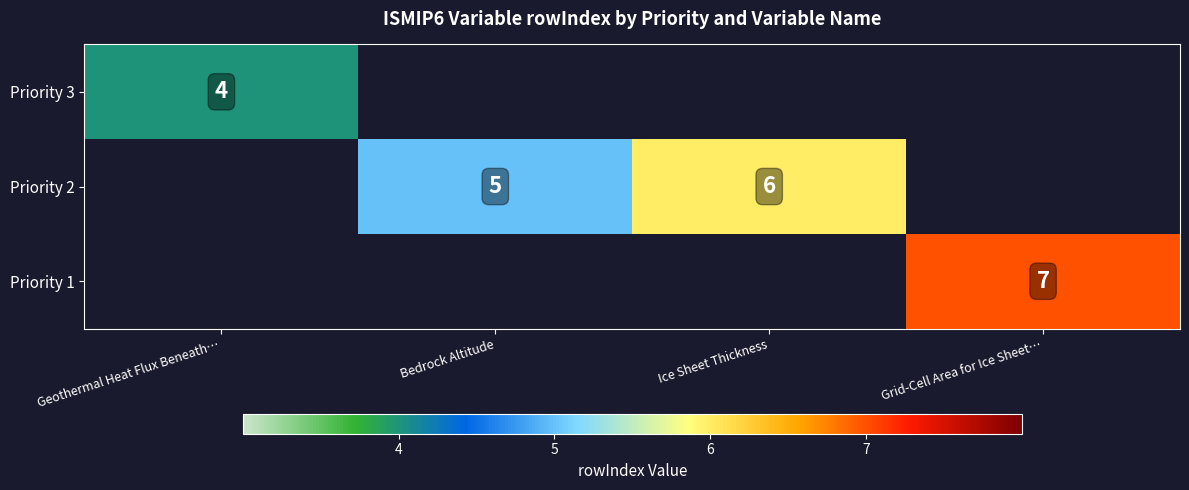

True or false: Priority 1 has a value of 2 at Grid-Cell Area for Ice Sheet….

False